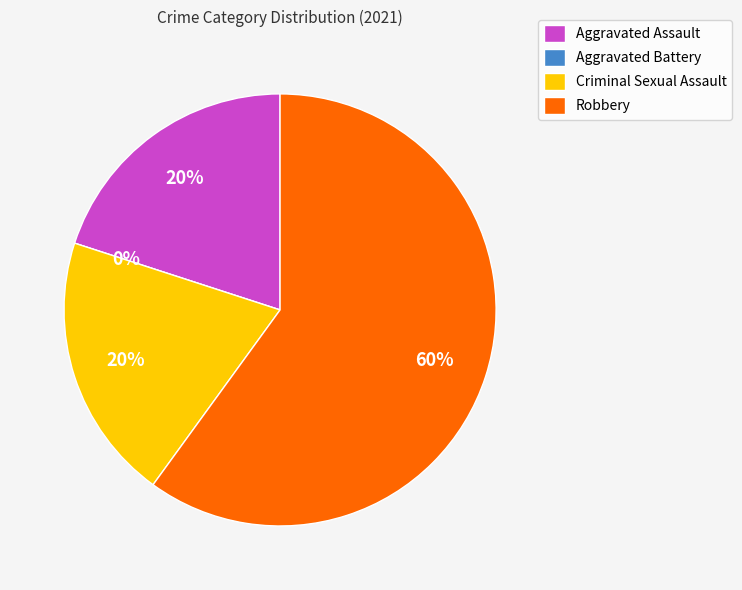

Does any single category account for the majority?

Yes